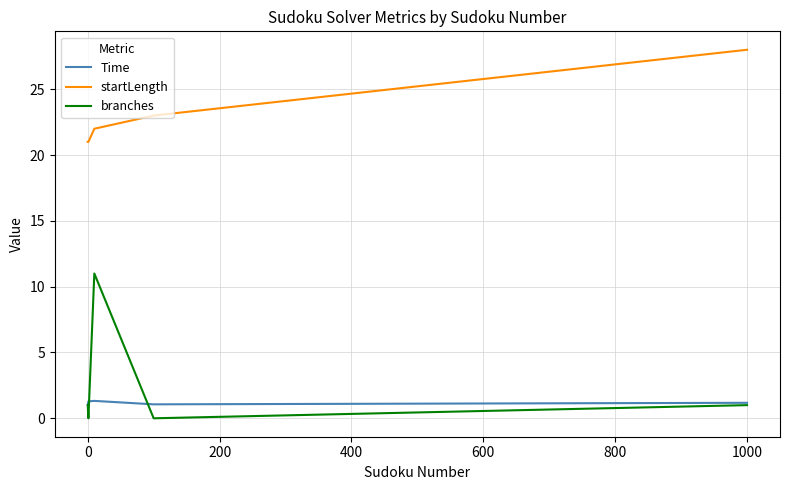

How many categories are shown in the chart?

5